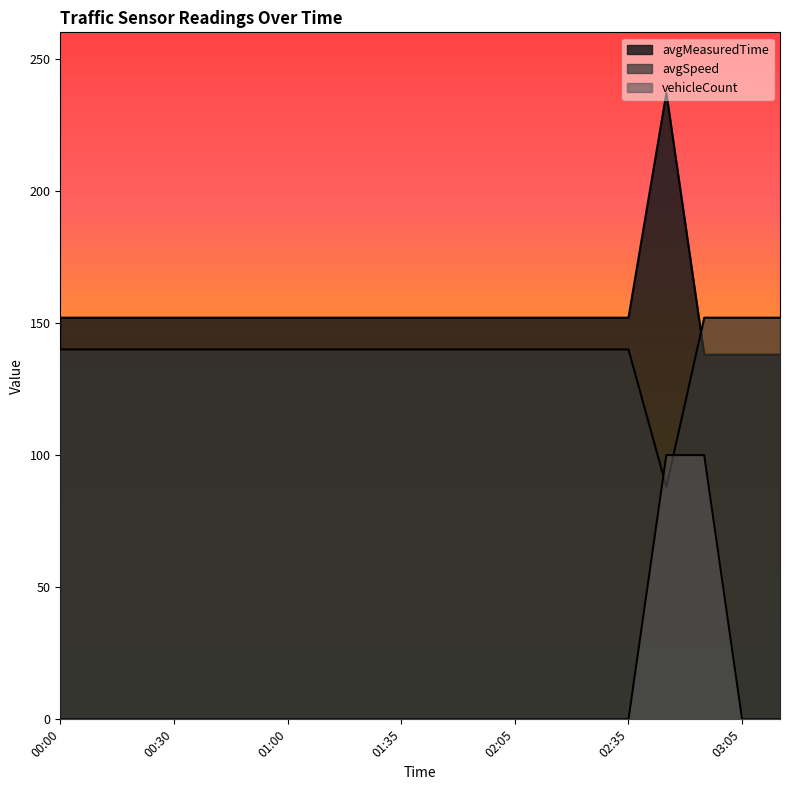

Count the number of data series in this chart.

3